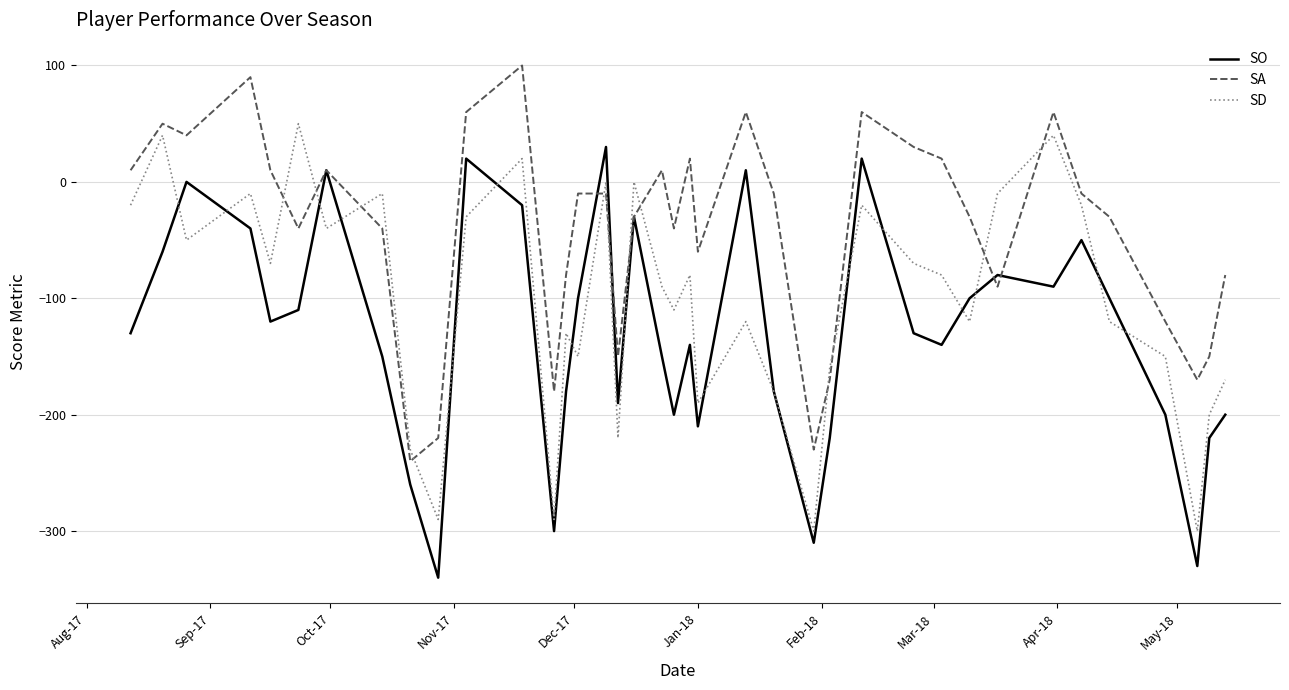

What is the minimum value shown in the chart?

-340